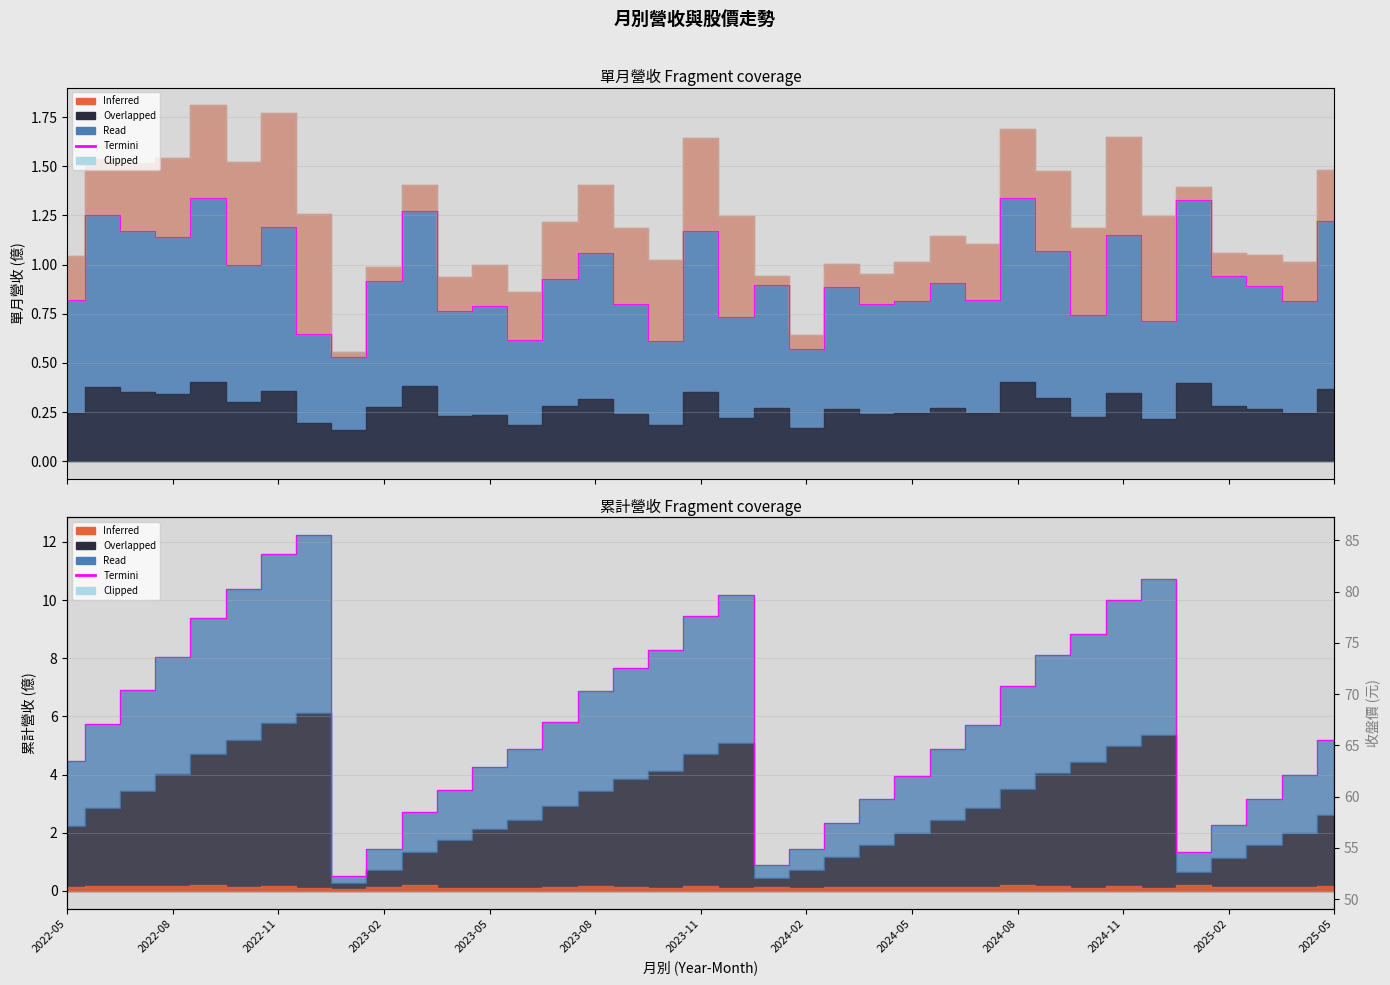

How many interior local peaks does the 單月營收(億) series have?

13